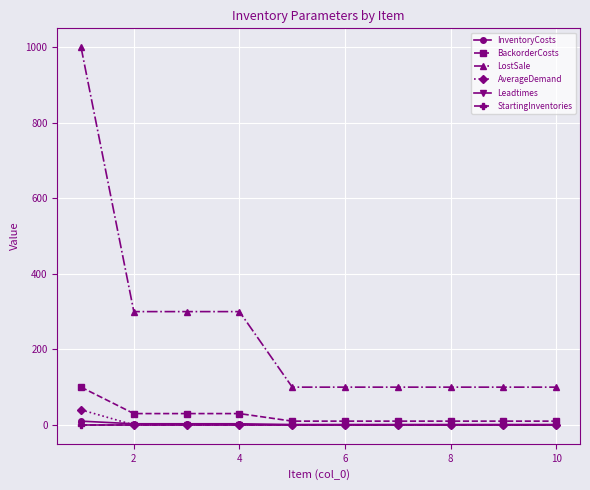

Which series has the widest spread of values?

LostSale